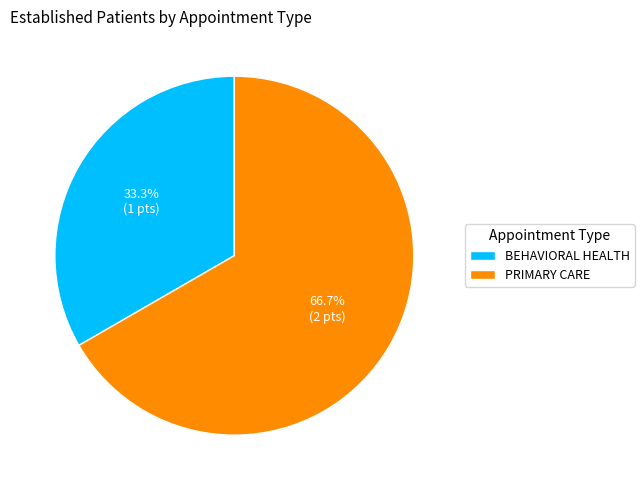

Which has a higher value, BEHAVIORAL HEALTH or PRIMARY CARE?

PRIMARY CARE